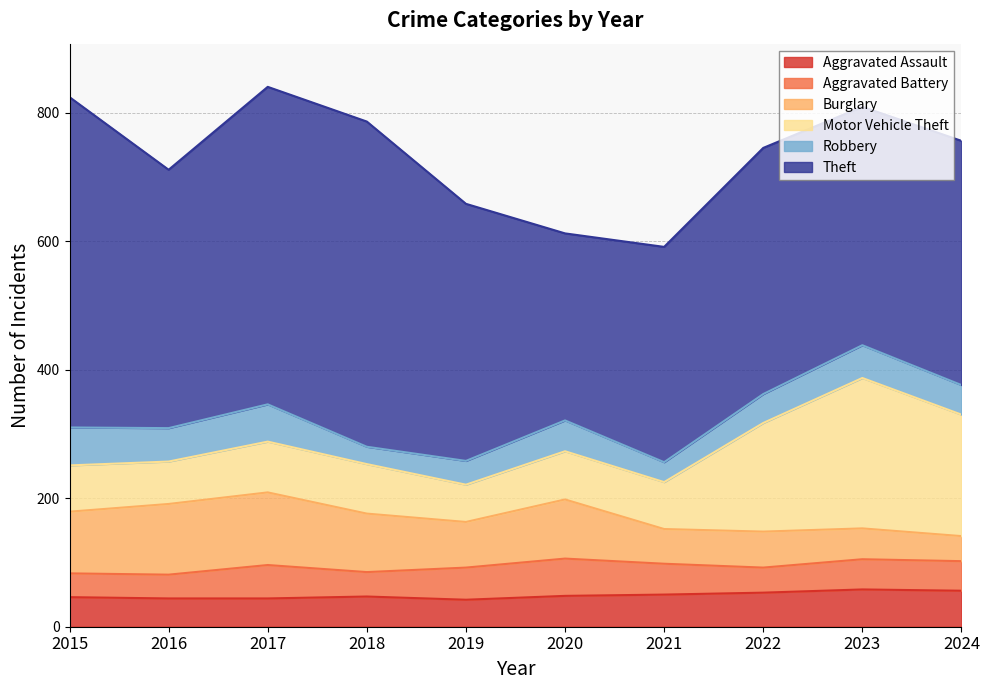

The Motor Vehicle Theft series shows 79 at 2017. True or false?

True